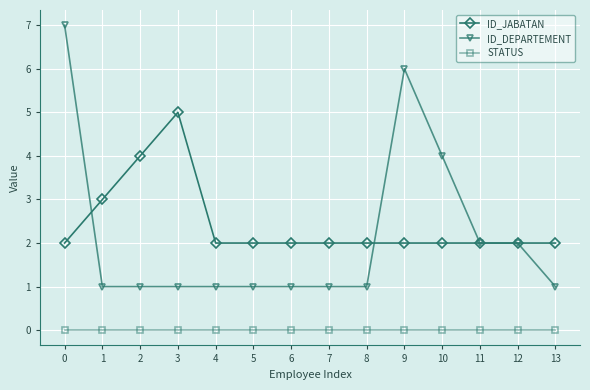

Which series has the largest range (max minus min)?

ID_DEPARTEMENT